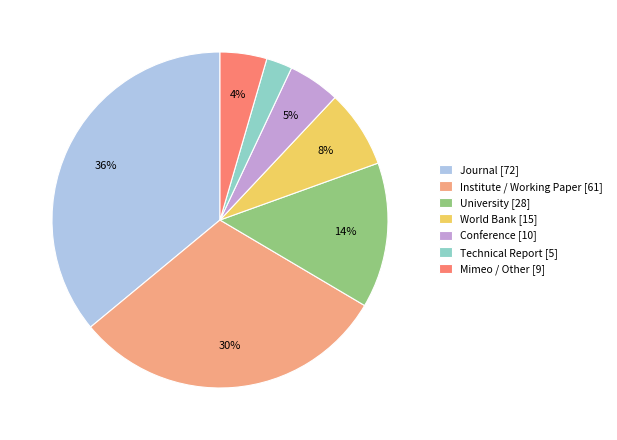

Do World Bank [15] and Technical Report [5] together represent more than half of the pie?

No